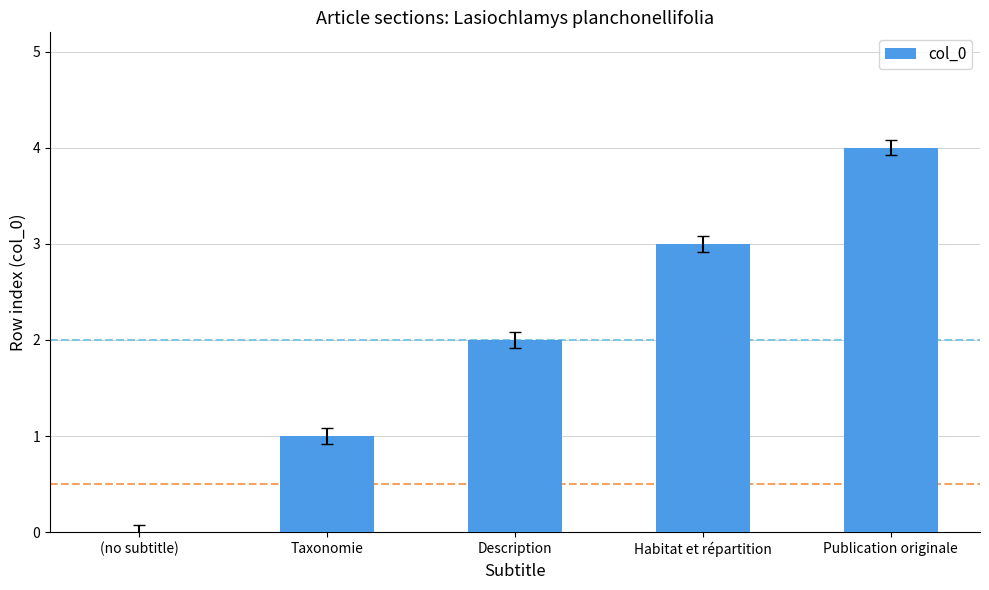

Which has a higher value, Description or Habitat et répartition?

Habitat et répartition